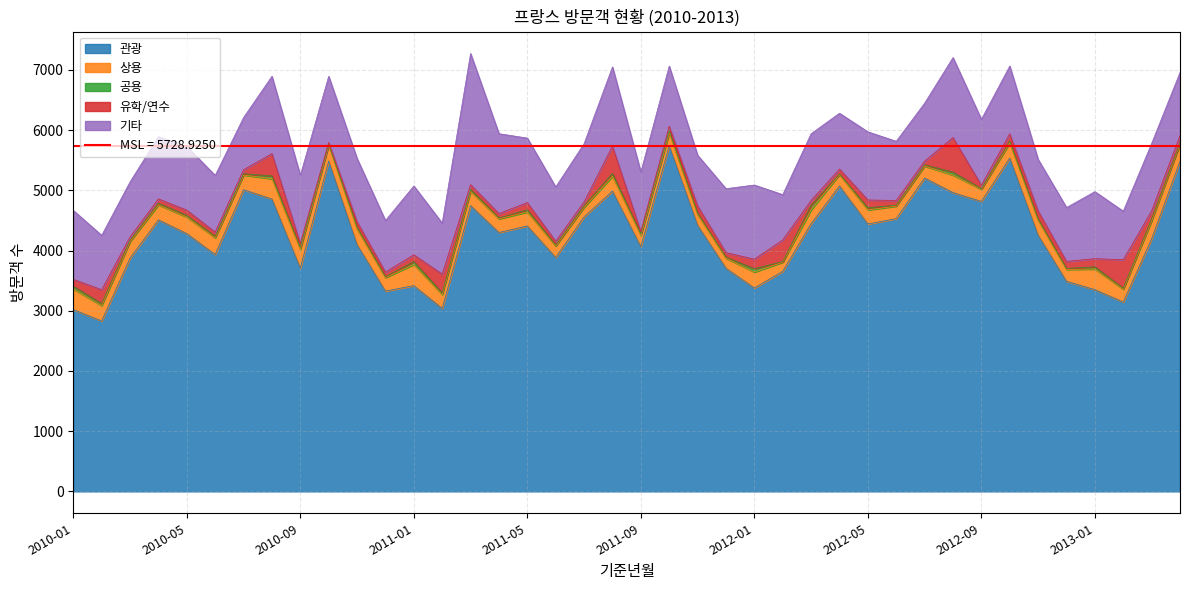

List the series in order of their peak value, highest first.

관광, 기타, 유학/연수, 상용, 공용